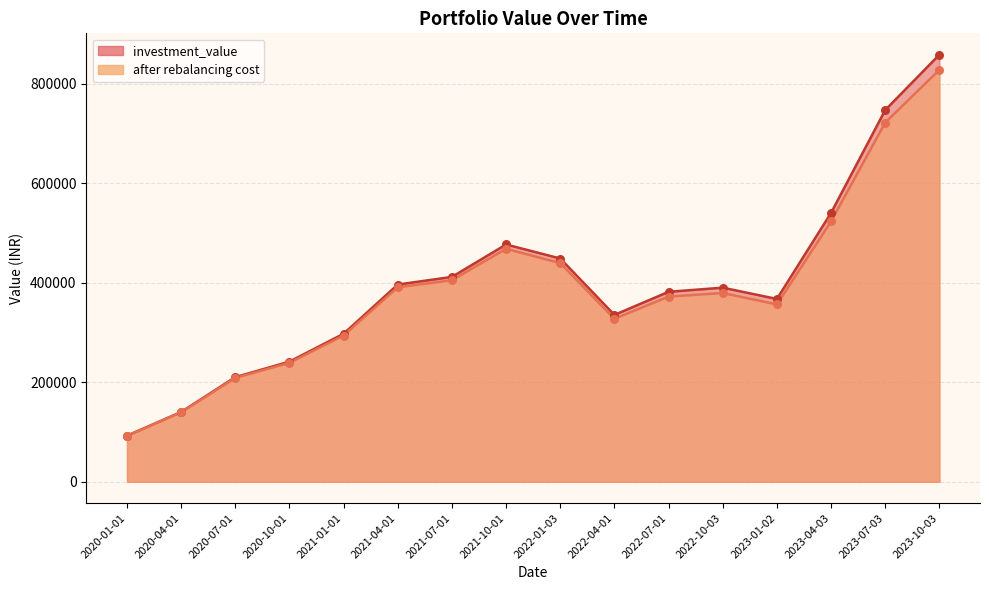

Which series has the largest total across all categories?

investment_value